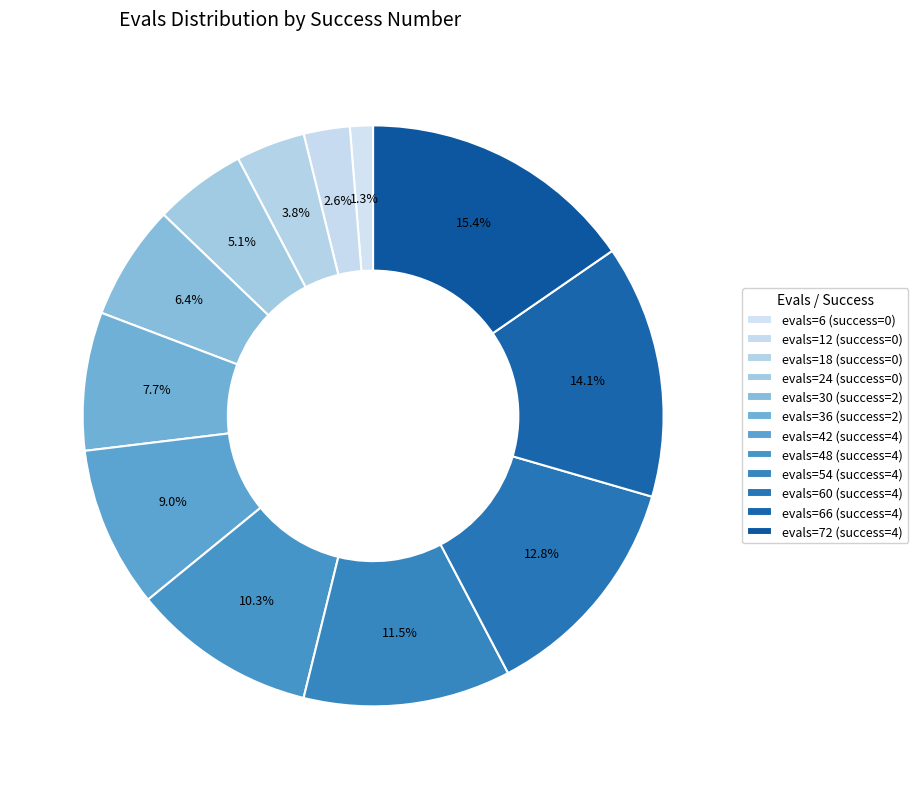

Which category has the smallest portion of the pie?

evals=6 (success=0)